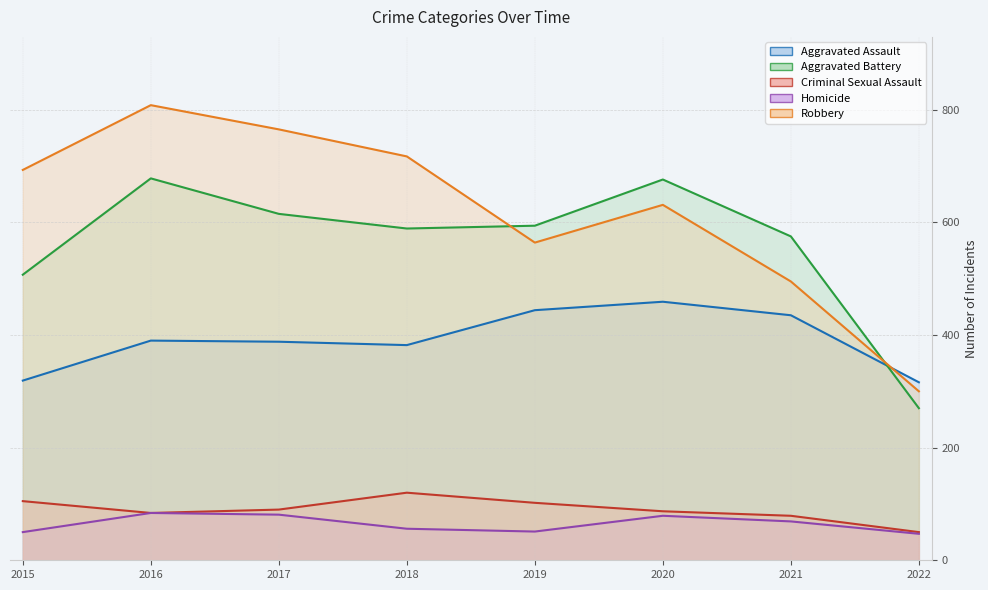

How many data points does each series have?

8